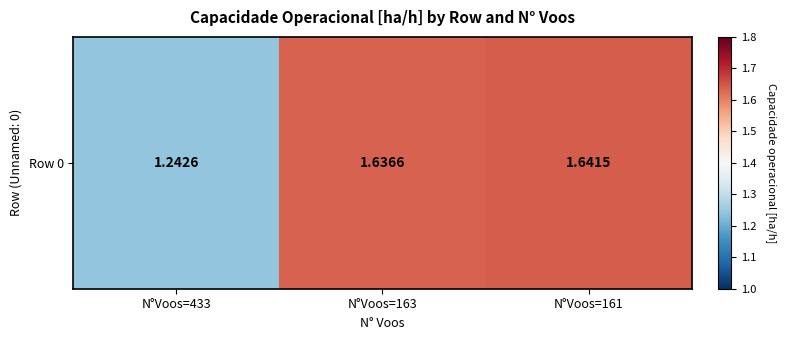

Between N°Voos=161 and N°Voos=433, which is larger?

N°Voos=161